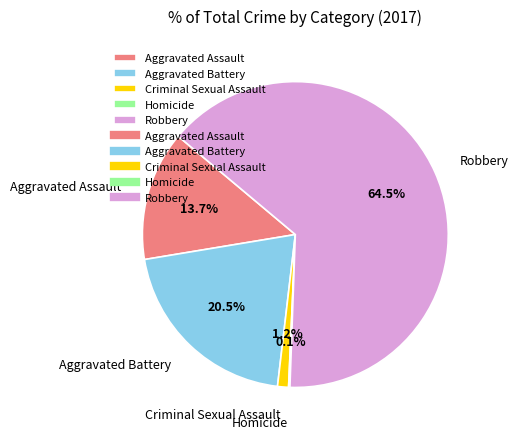

To the nearest percent, what is the combined percentage of Robbery and Aggravated Battery?

85%